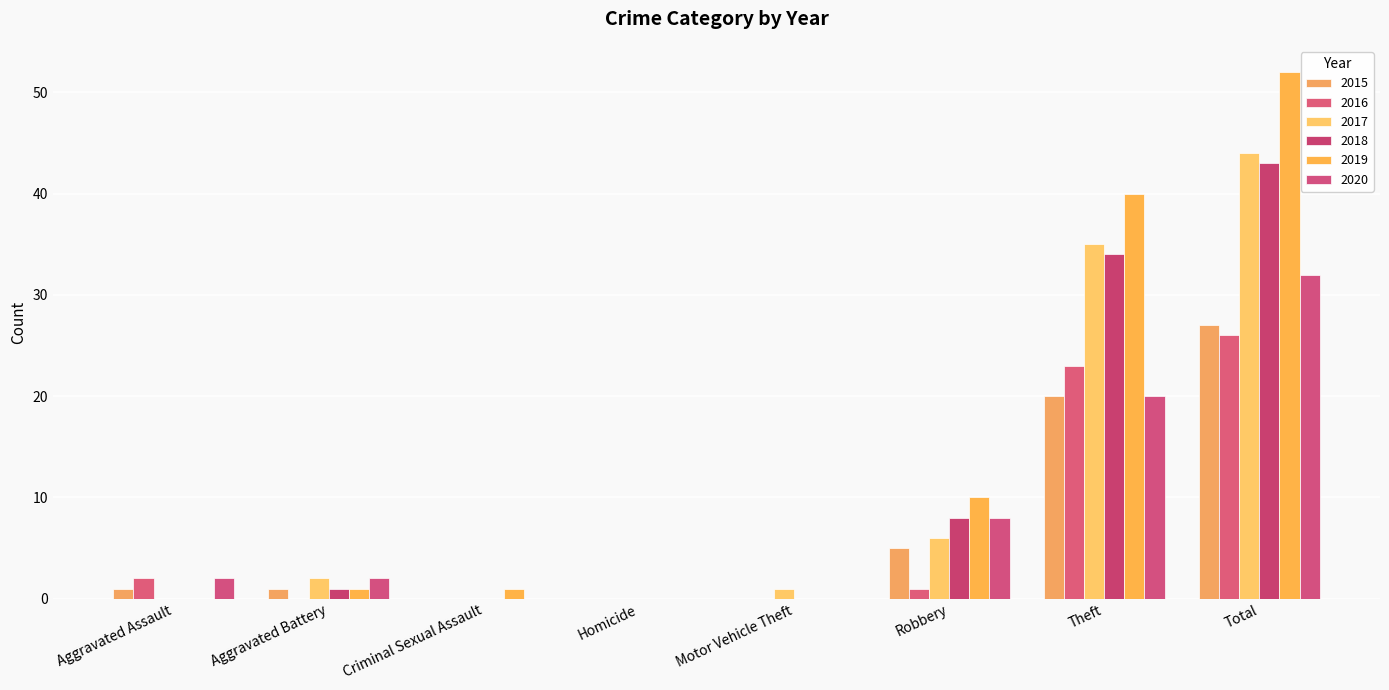

What is the spread (max minus min) of values at Motor Vehicle Theft?

1